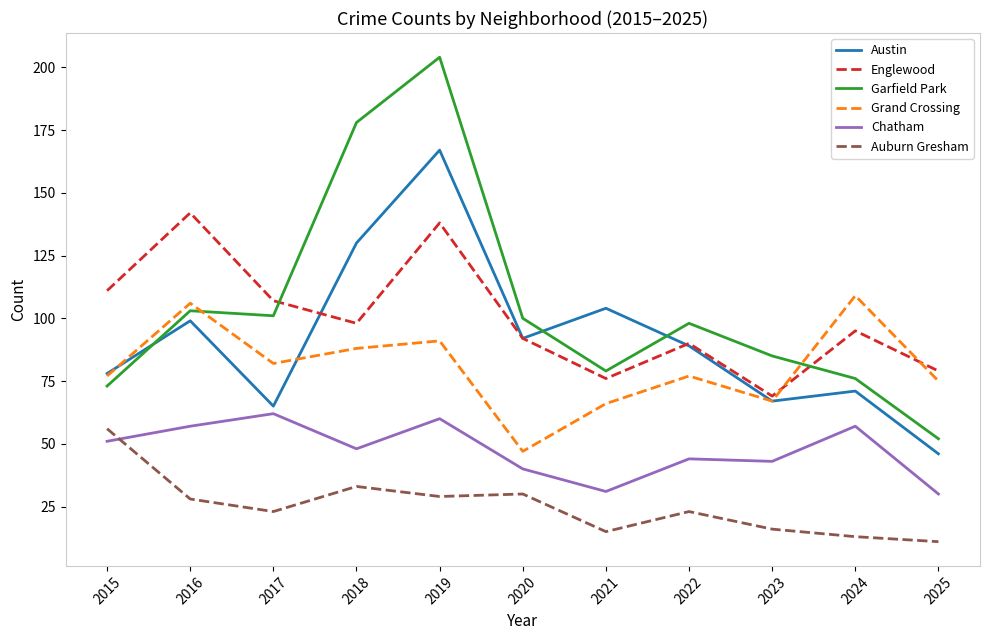

The Chatham series shows 51 at 2015. True or false?

True